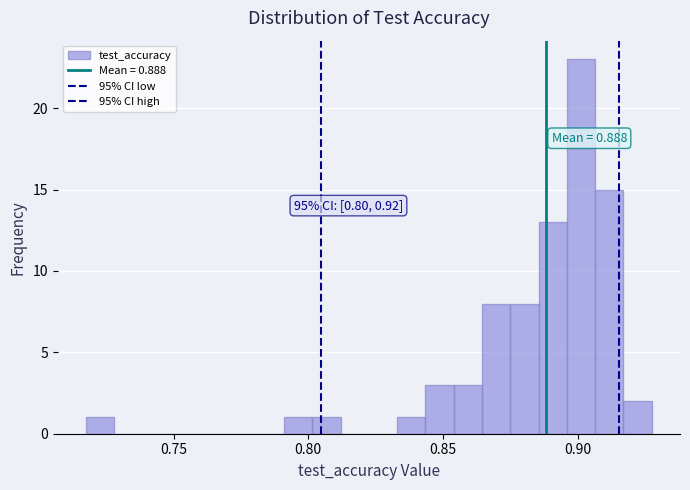

Around what value on the x-axis is the tallest bar? Give the approximate position of its centre, as read against the axis.

0.900